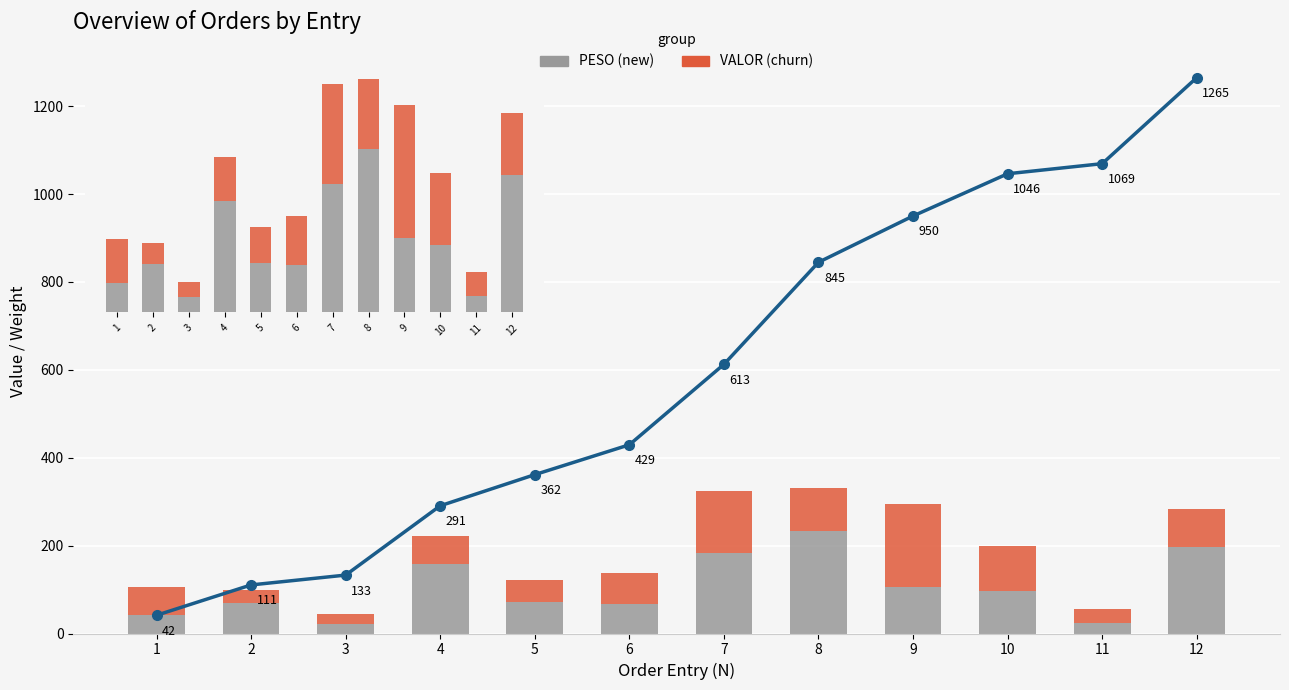

Is it true that VALOR/30 (churn) equals 24.4 at 6?

False